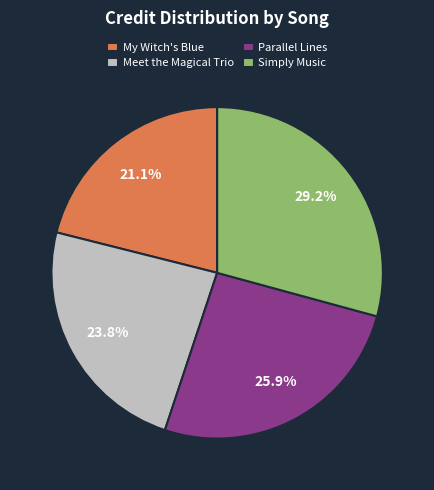

Count the number of slices in the pie.

4